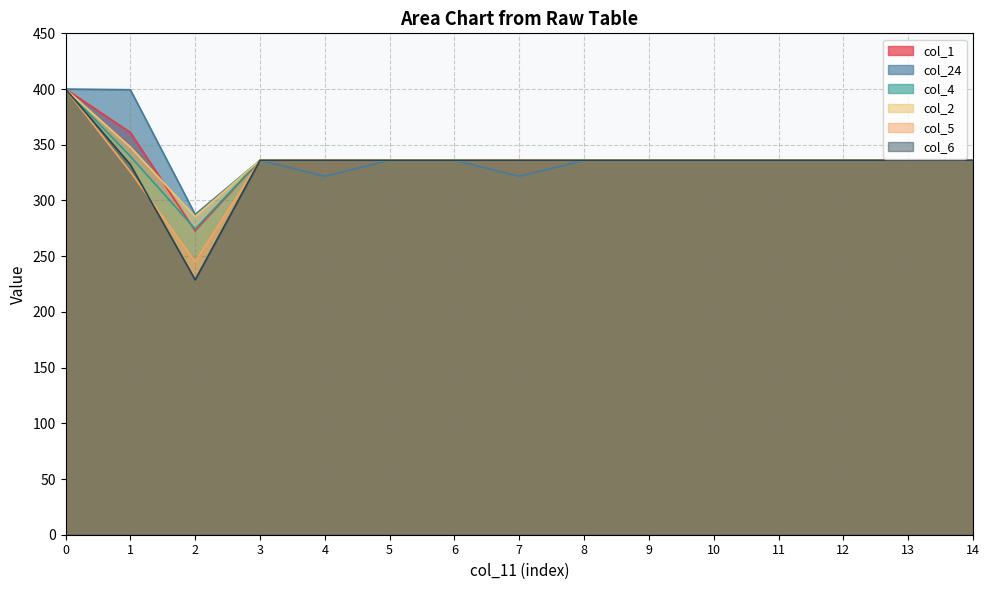

Reading right to left, list all the values displayed in this chart.

col_1: 336.0	336.0	336.0	336.0	336.0	336.0	336.0	336.0	336.0	336.0	336.0	336.0	272.7	361.1	400.0
col_24: 336.0	336.0	336.0	336.0	336.0	336.0	336.0	321.7	336.0	336.0	321.7	336.0	287.5	399.4	400.0
col_4: 336.0	336.0	336.0	336.0	336.0	336.0	336.0	336.0	336.0	336.0	336.0	336.0	274.4	339.6	400.0
col_2: 336.0	336.0	336.0	336.0	336.0	336.0	336.0	336.0	336.0	336.0	336.0	336.0	285.5	347.9	400.0
col_5: 336.0	336.0	336.0	336.0	336.0	336.0	336.0	336.0	336.0	336.0	336.0	336.0	245.0	325.7	400.0
col_6: 336.0	336.0	336.0	336.0	336.0	336.0	336.0	336.0	336.0	336.0	336.0	336.0	228.8	332.2	400.0